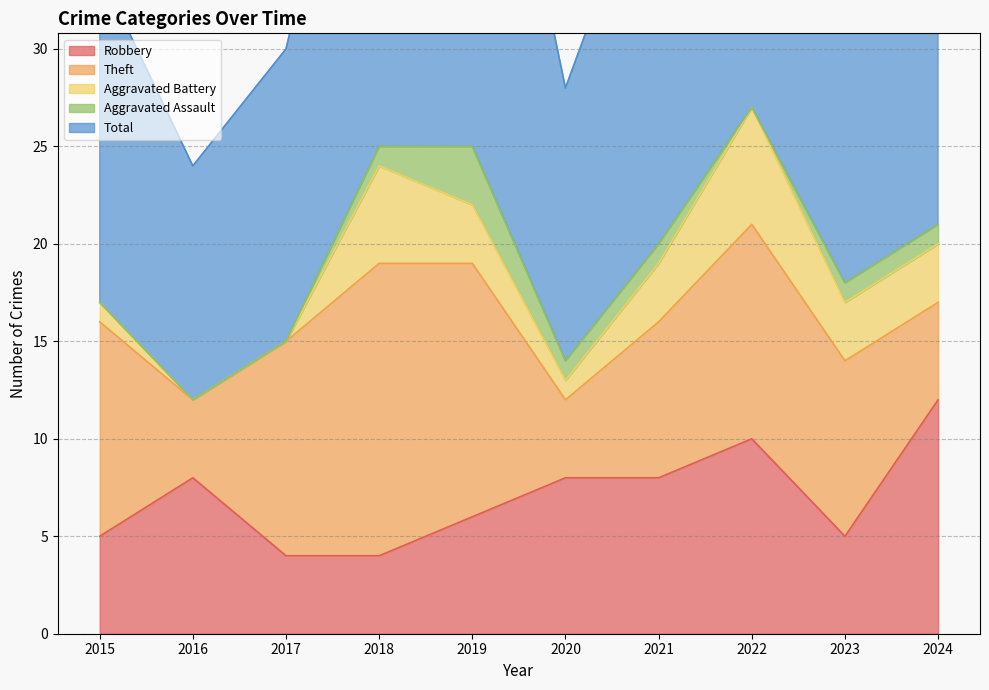

At which category does the chart reach its peak across all series?

2022